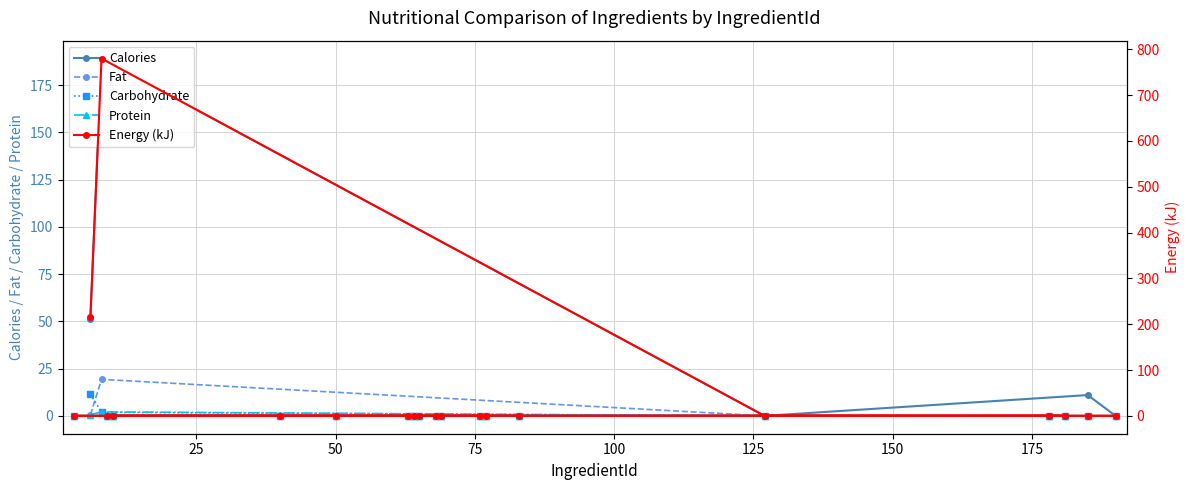

True or false: Calories and Carbohydrate intersect in this chart.

False